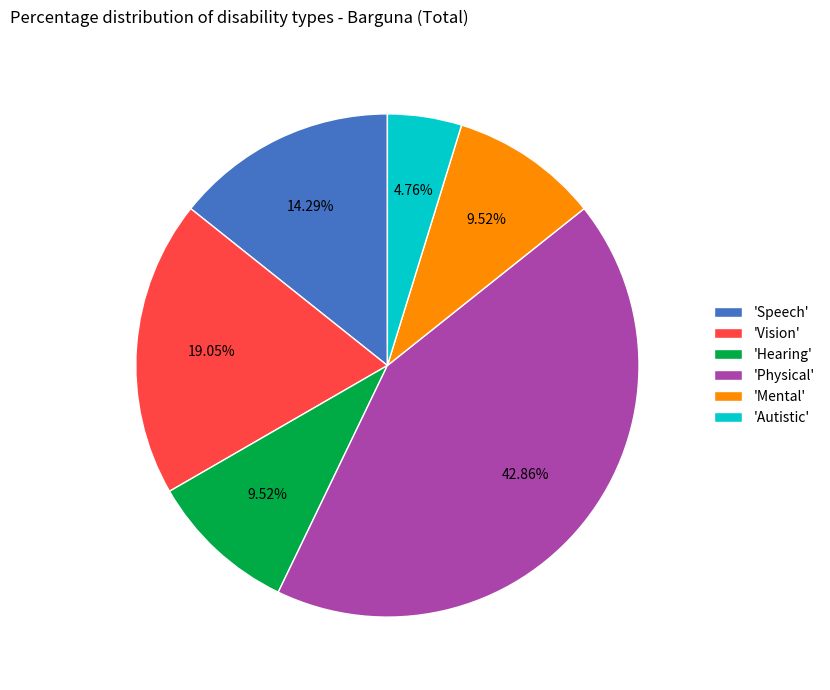

Is there a majority slice in this chart?

No